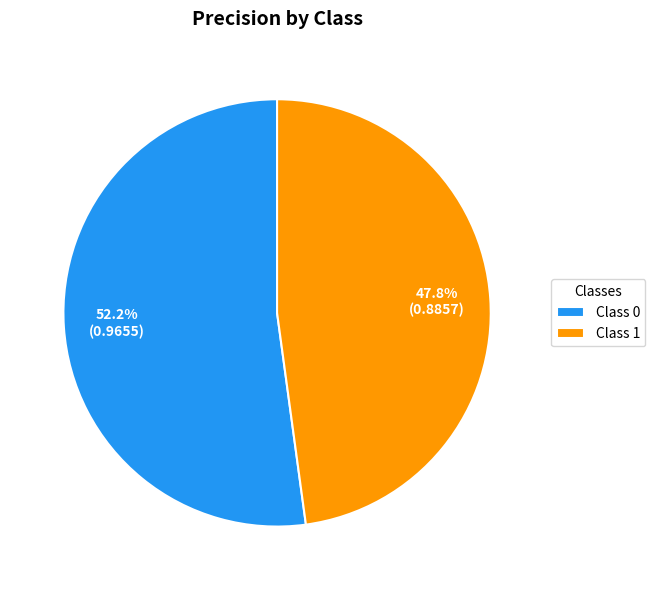

Which slice is the smallest?

Class 1